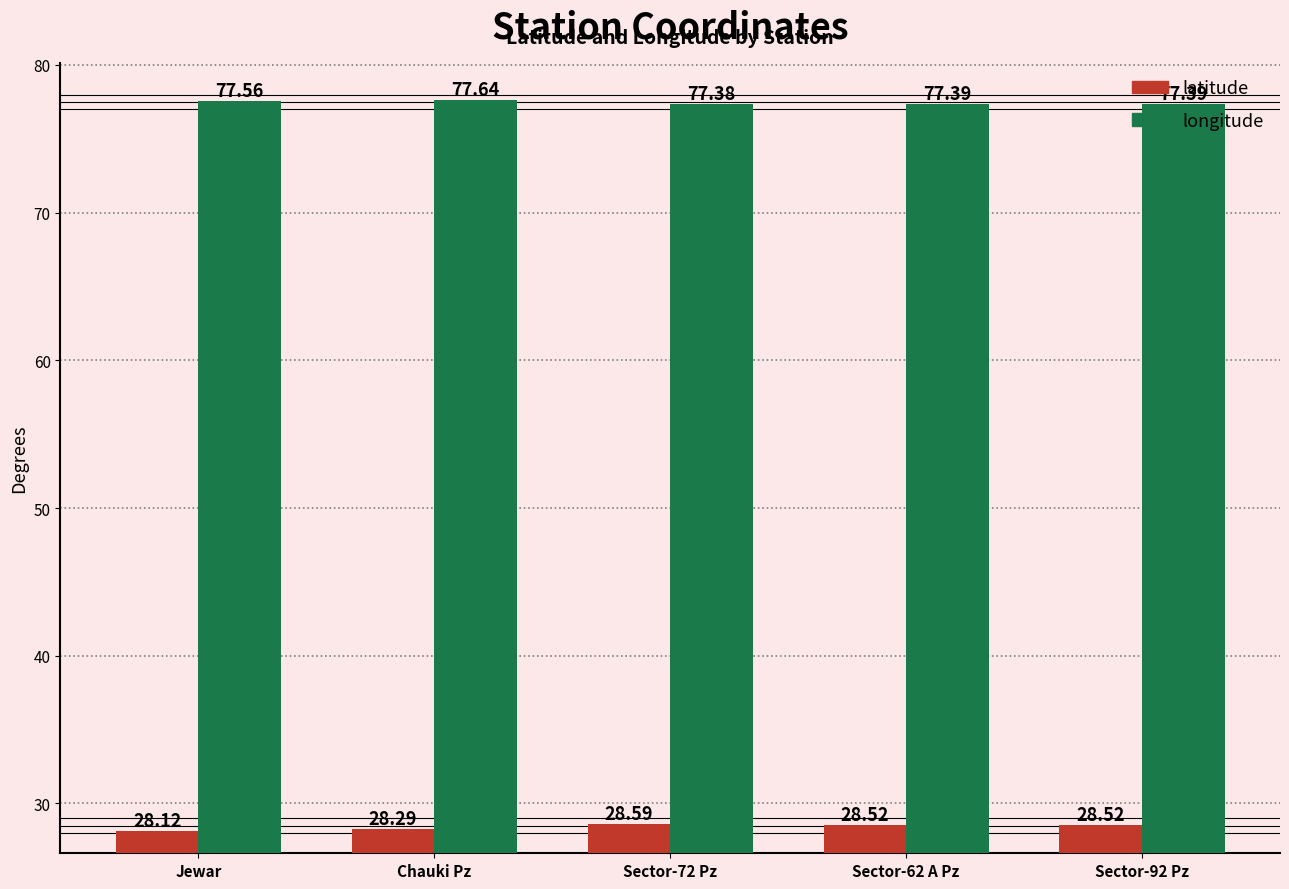

What is the total value across all series at Sector-72 Pz?

106.0